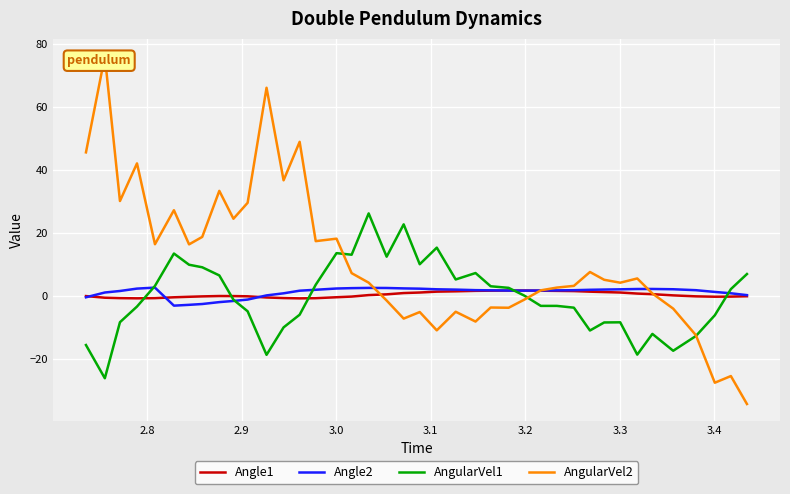

List the series in order of their peak value, highest first.

AngularVel2, AngularVel1, Angle2, Angle1